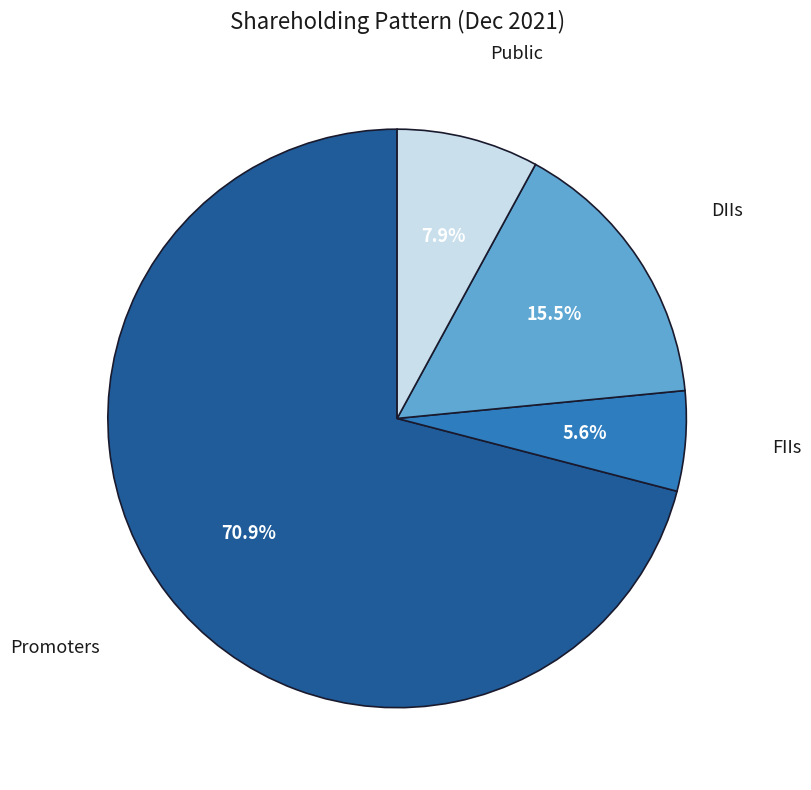

How many segments does this pie chart have?

4